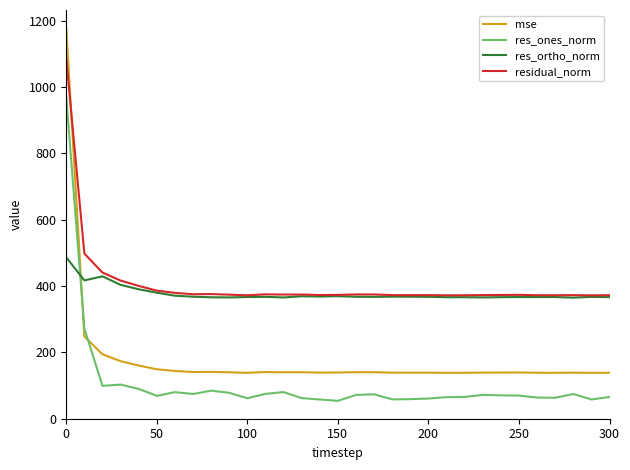

Count the number of categories in the chart.

31